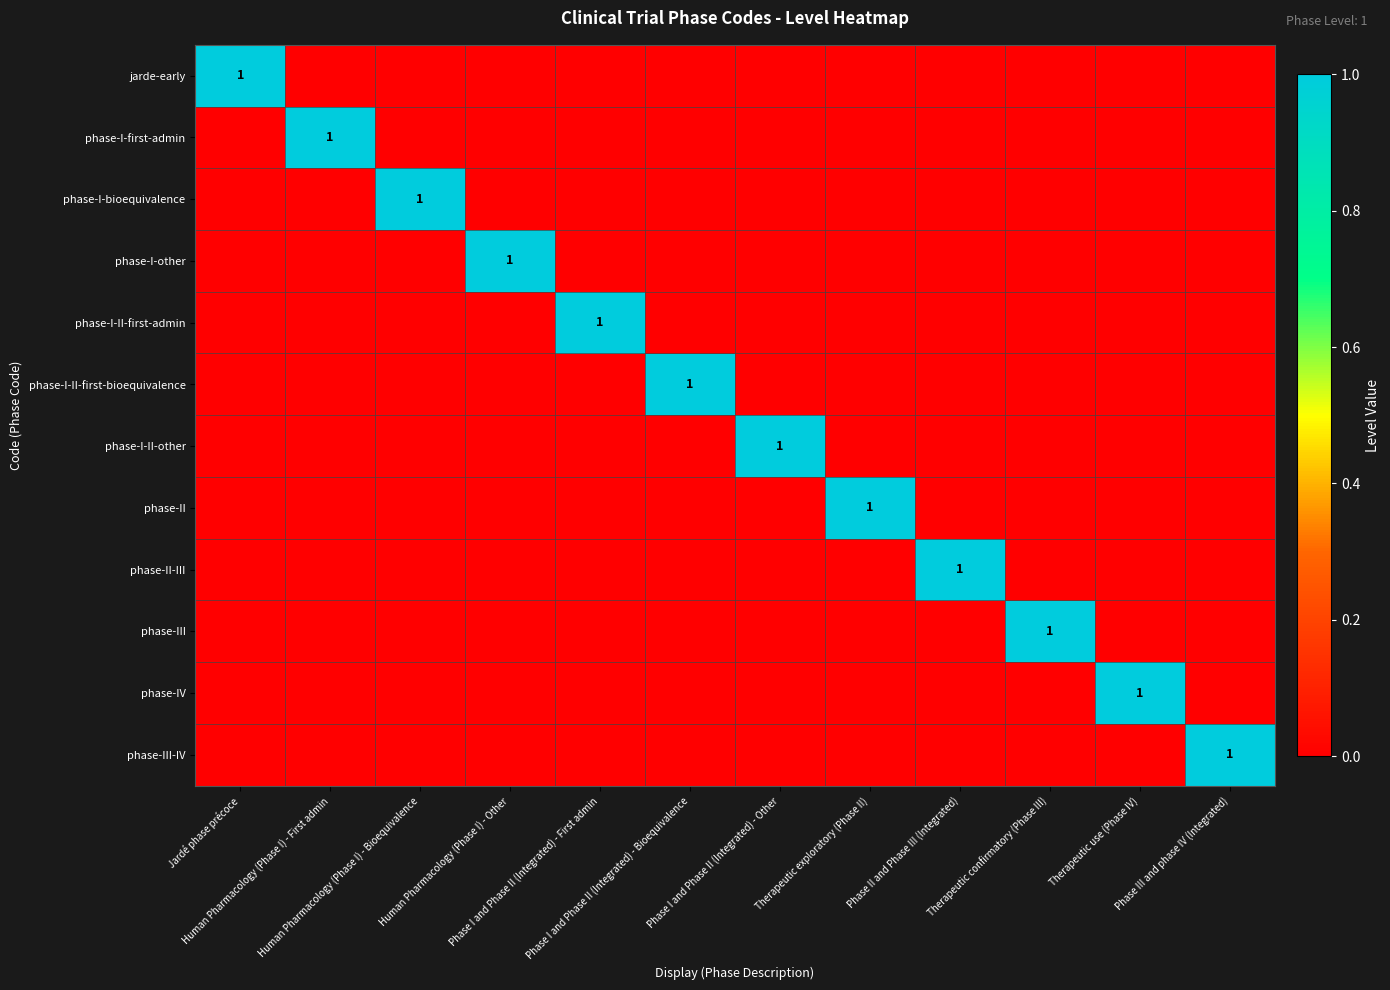

Is it true that phase-I-II-other equals 0 at Therapeutic use (Phase IV)?

True